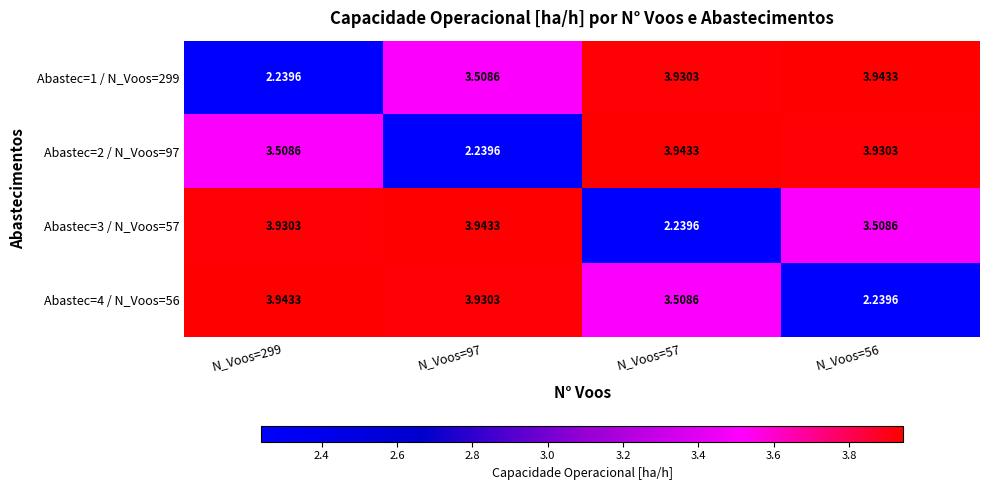

Is the value of Abastec=2 / N_Voos=97 at N_Voos=97 greater than the value of Abastec=4 / N_Voos=56 at N_Voos=57?

No